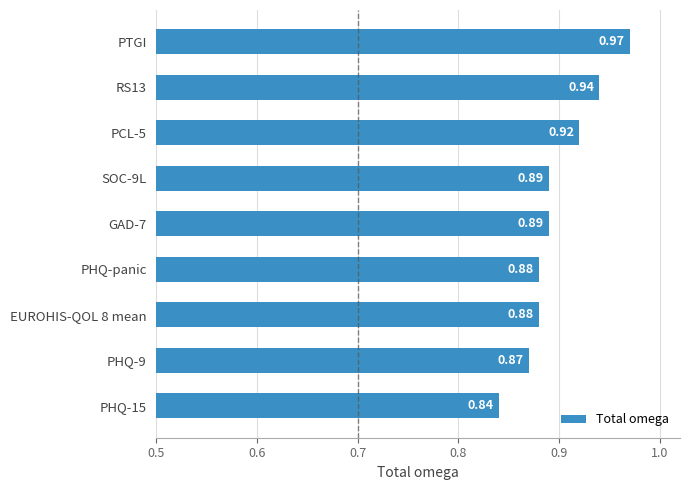

Between PCL-5 and PHQ-15, which is larger?

PCL-5